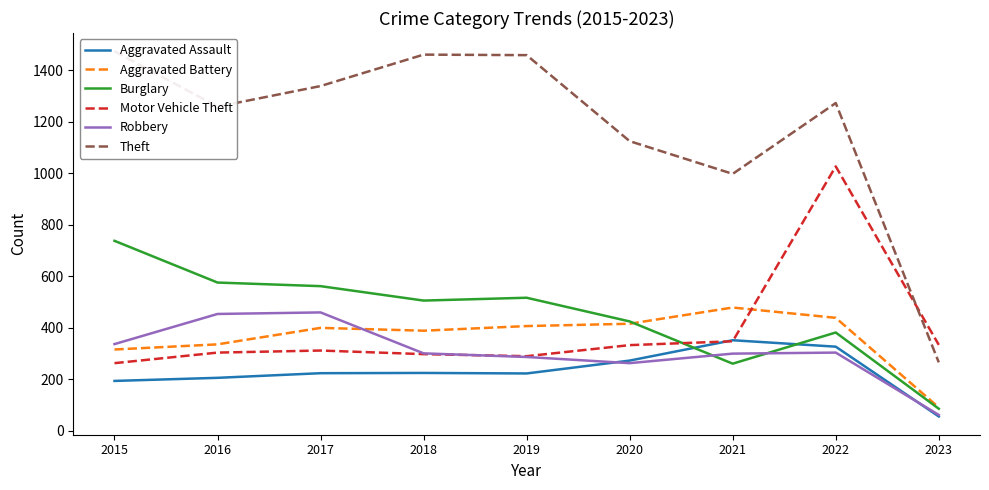

At which label does Aggravated Assault reach its peak?

2021